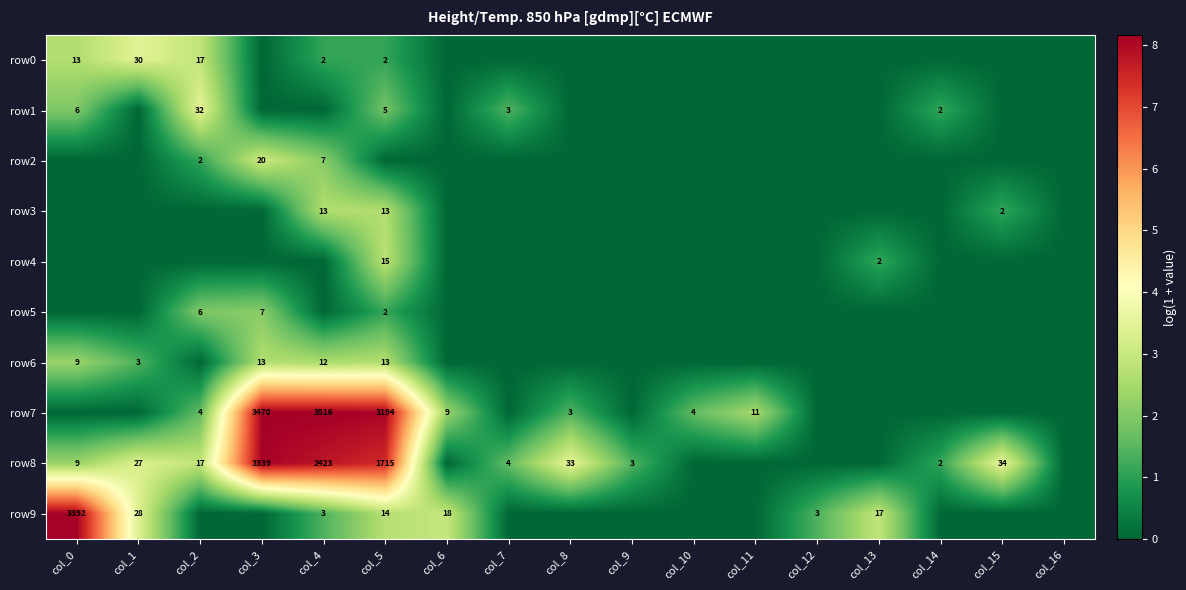

The value of row6 at col_10 is 0.0. True or false?

True